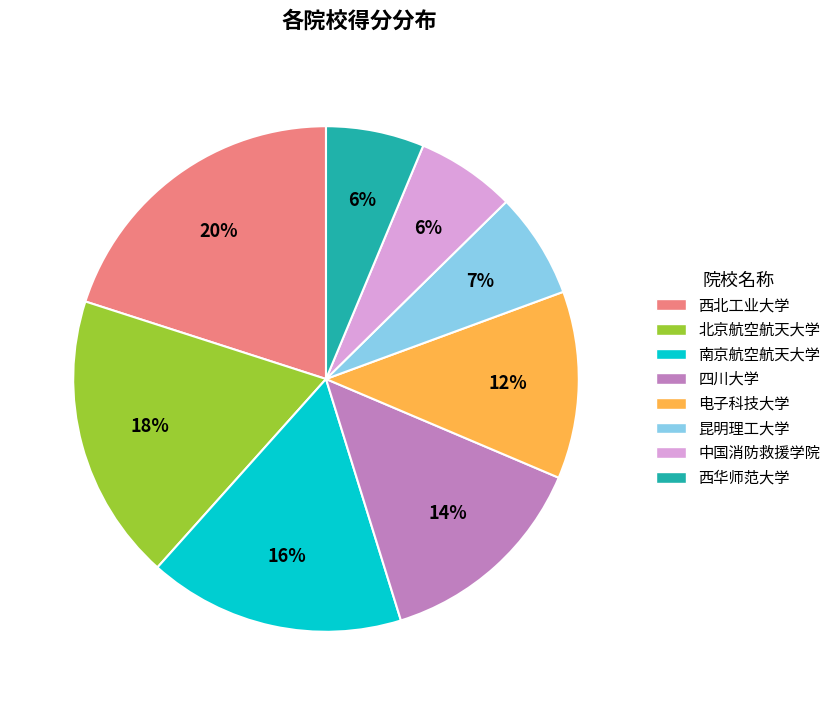

What is the ratio of the value at 电子科技大学 to the value at 四川大学?

0.9